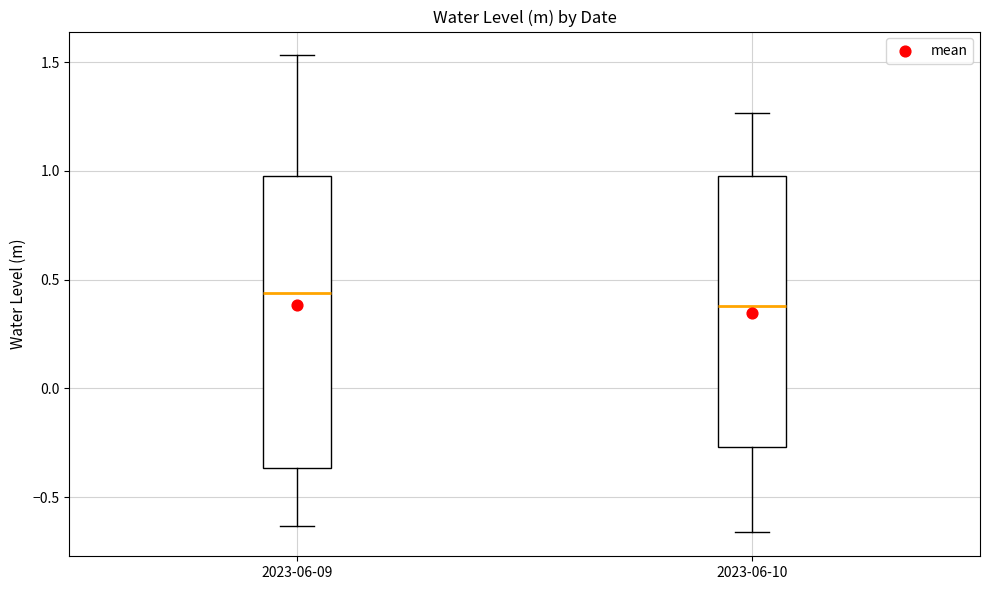

Reading left to right, read every box against the y-axis: the position of its median line, the range the box covers, and the ends of its whiskers. The values are not printed on the chart, so give them approximately, as read against the axis.

2023-06-09: median 0.45, box -0.35 to 1.00, whiskers -0.65 to 1.55
2023-06-10: median 0.40, box -0.25 to 0.95, whiskers -0.65 to 1.25